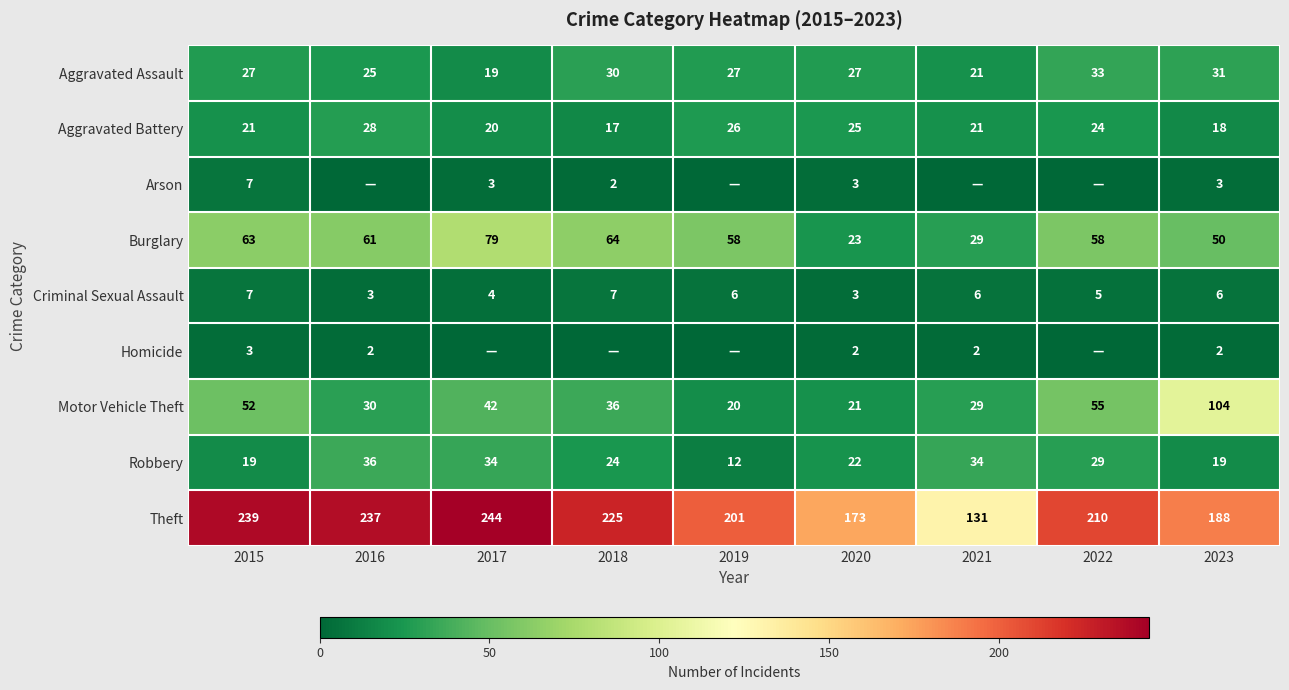

The value of Criminal Sexual Assault at 2016 is 4. True or false?

False